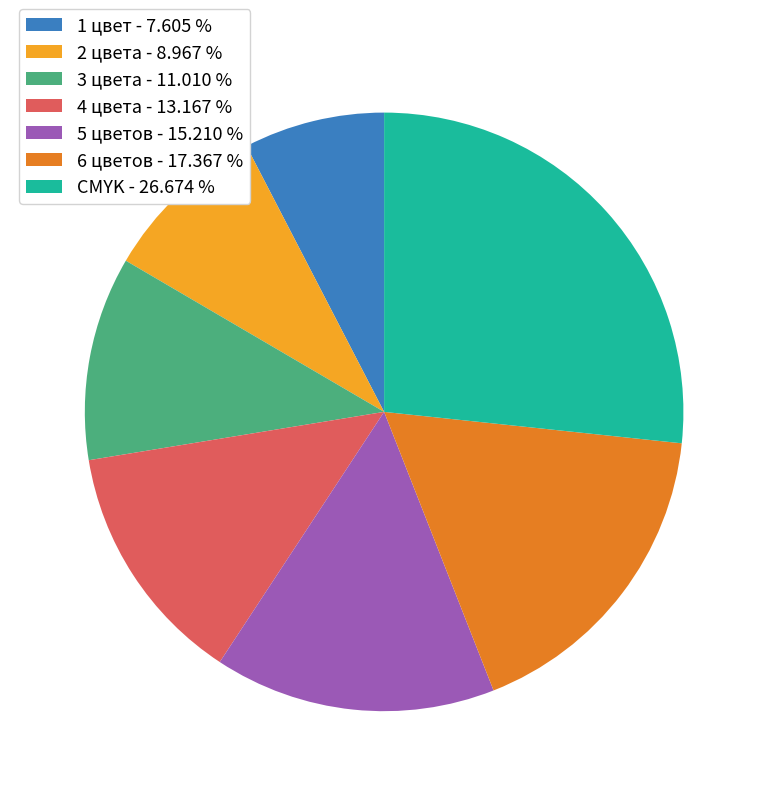

Which has a higher value, 4 цвета - 13.167 % or 1 цвет - 7.605 %?

4 цвета - 13.167 %